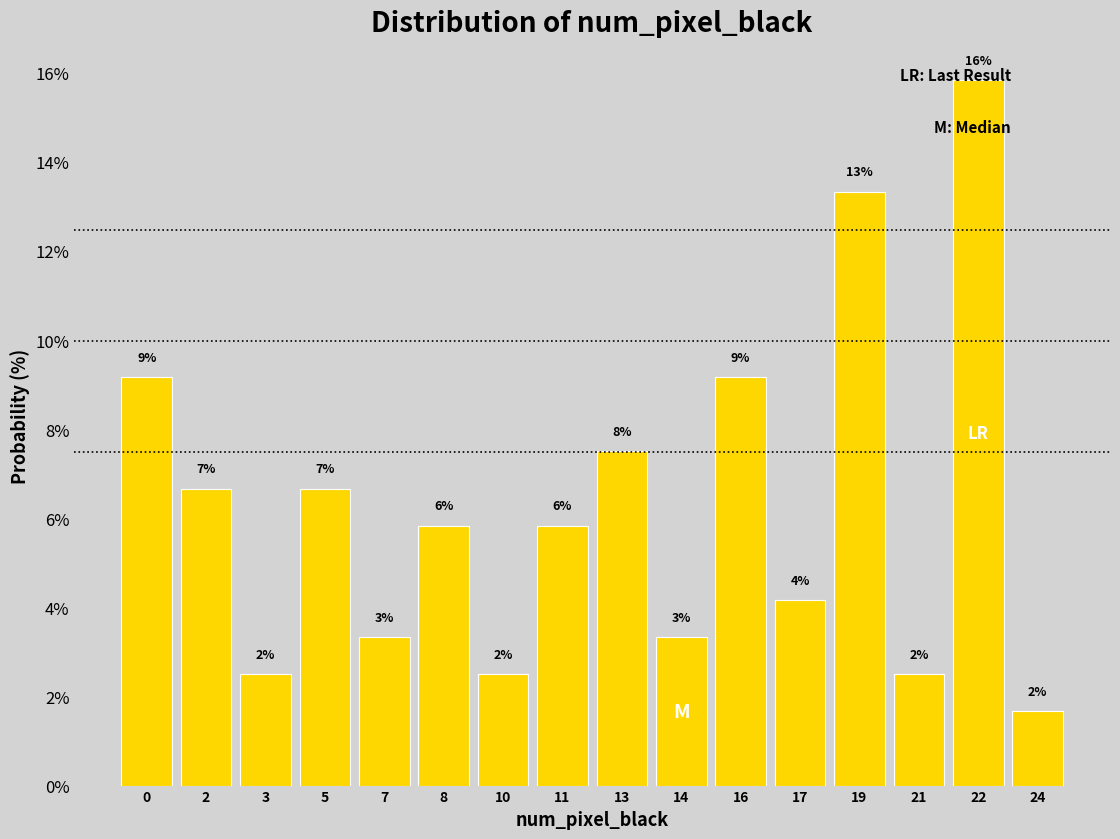

Are the bars horizontal?

No